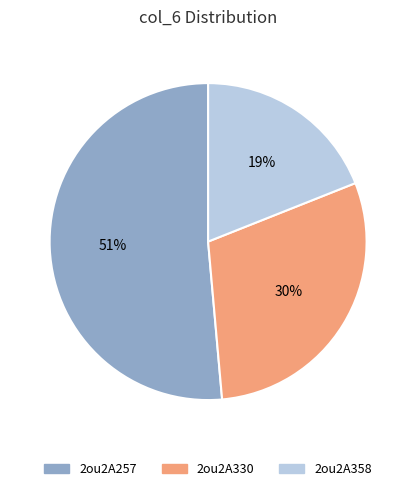

Does 2ou2A330 account for over 50% of the chart?

No